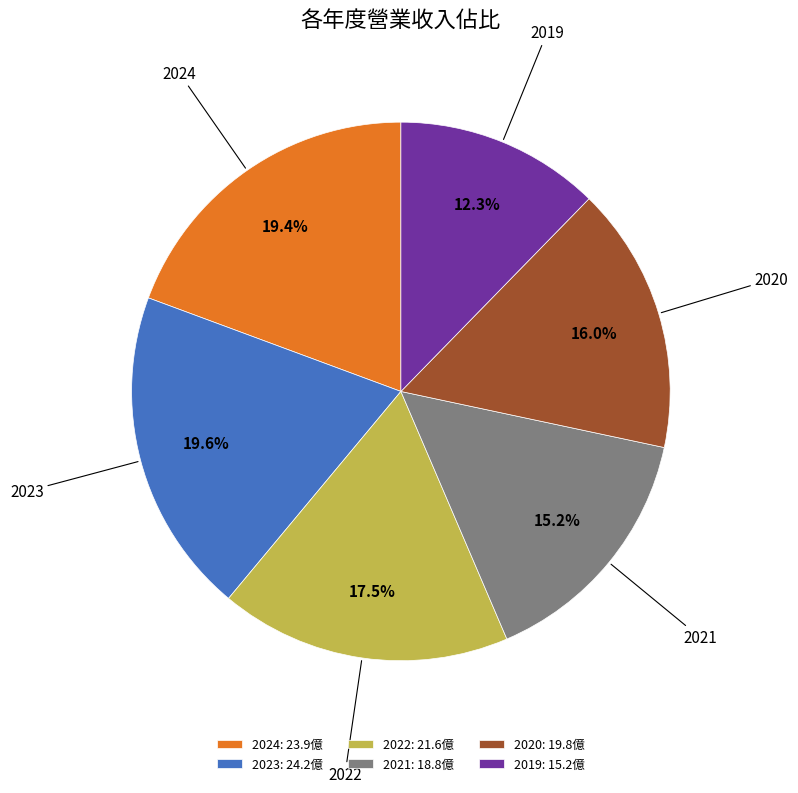

Is it true that 2019 is 12% of the pie?

True